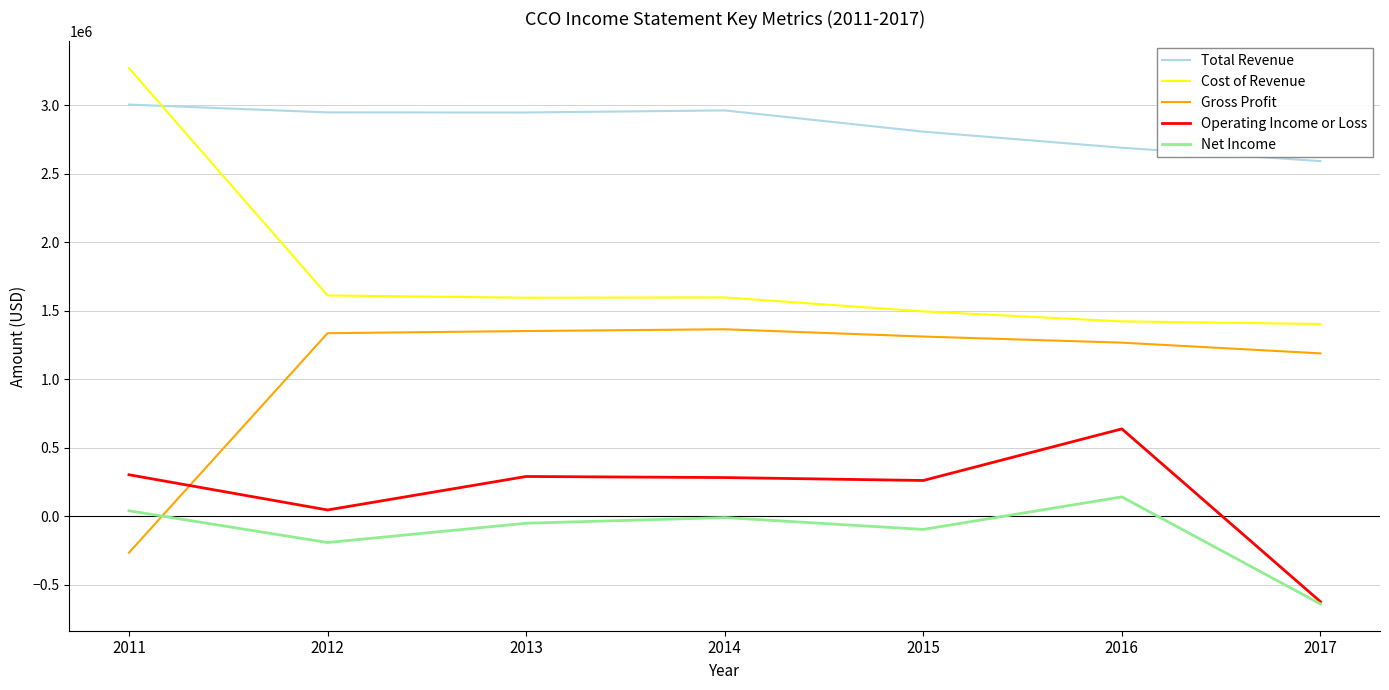

What is the highest value of the Total Revenue series?

3003900